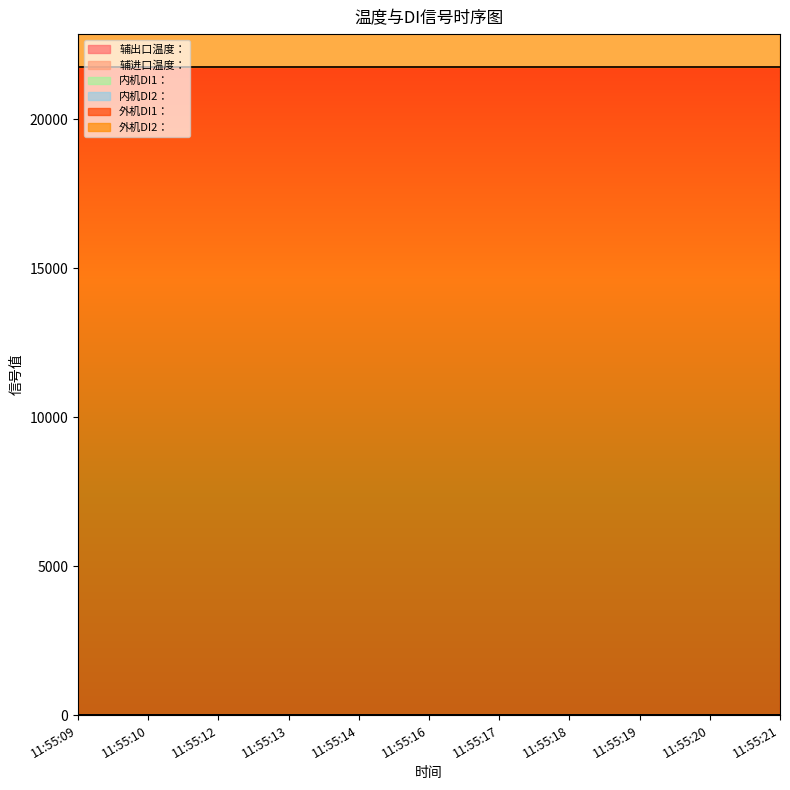

How many lines are shown in the chart?

6